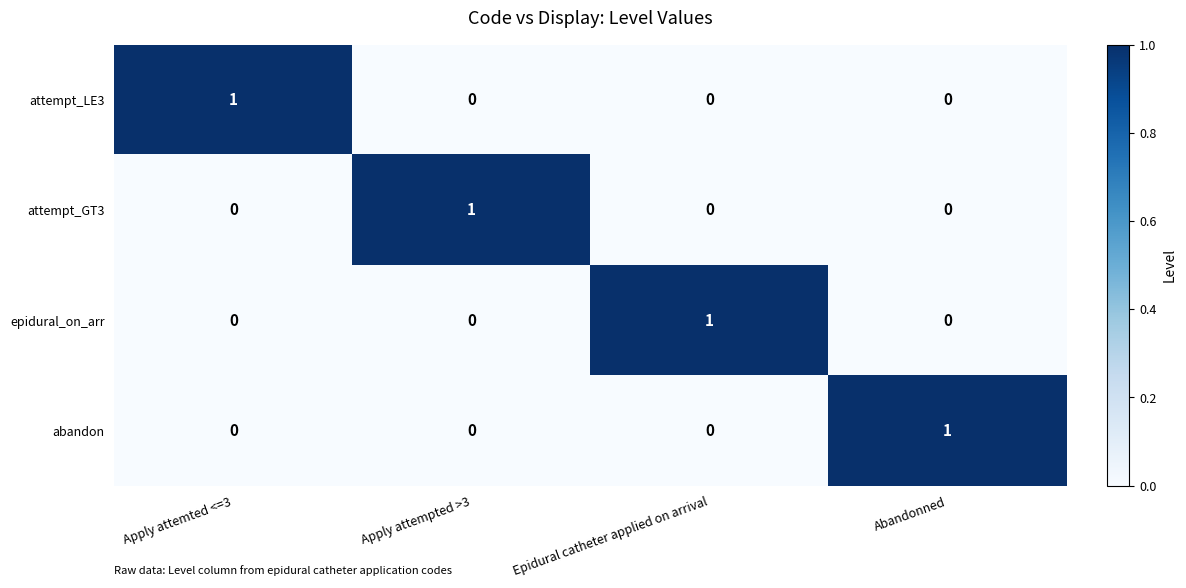

How many attempt_LE3 values are between 0 and 1?

4